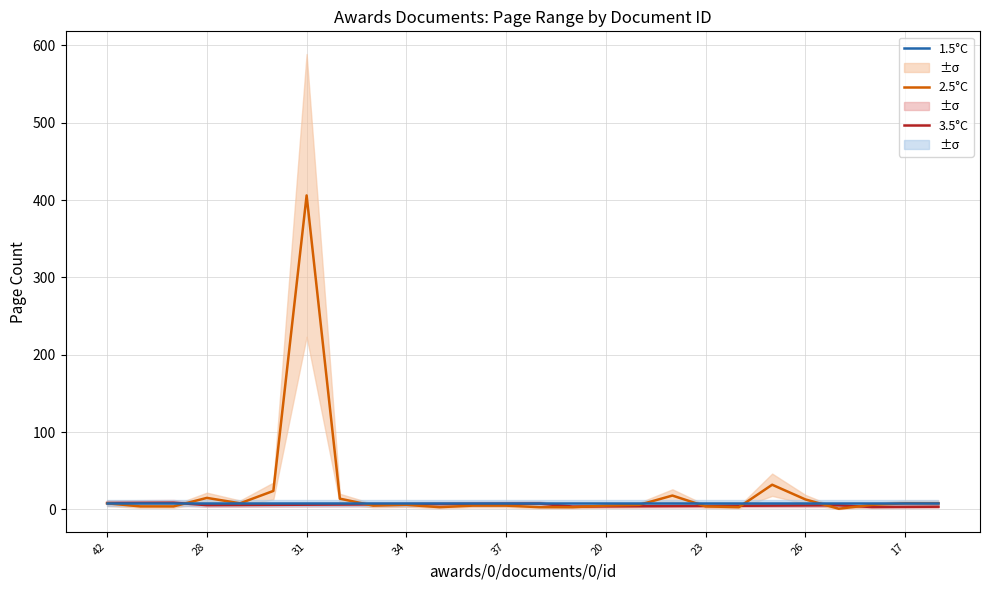

At which label does 3.5°C first exceed 5?

42